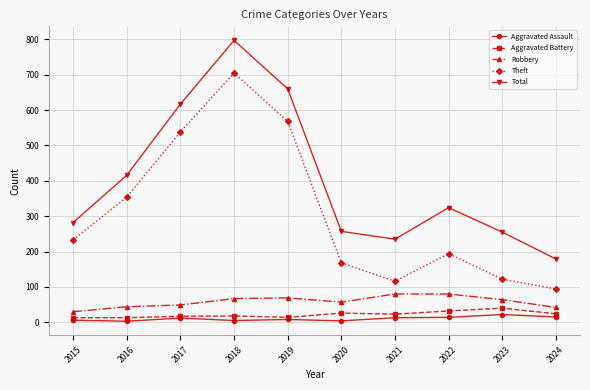

At 2024, list the series in order from smallest to largest.

Aggravated Assault, Aggravated Battery, Robbery, Theft, Total